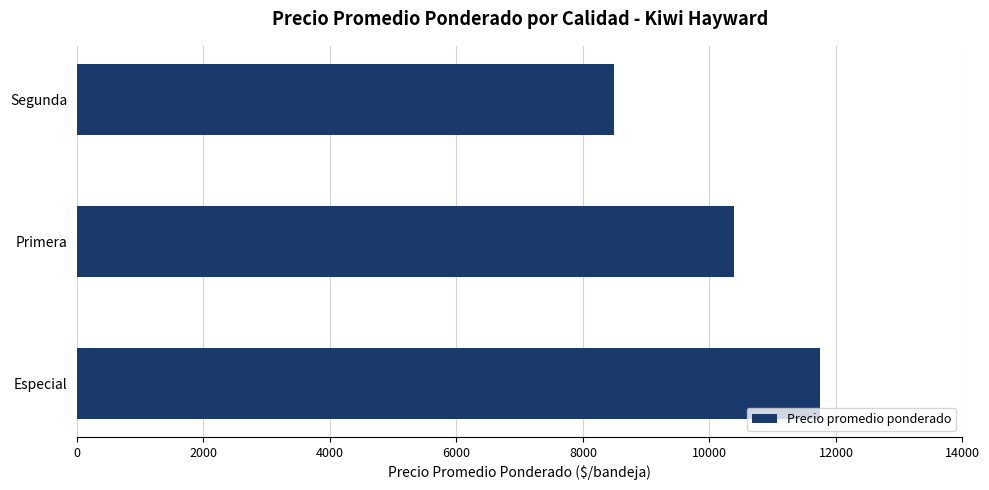

List the labels in order of value, largest first.

Especial, Primera, Segunda